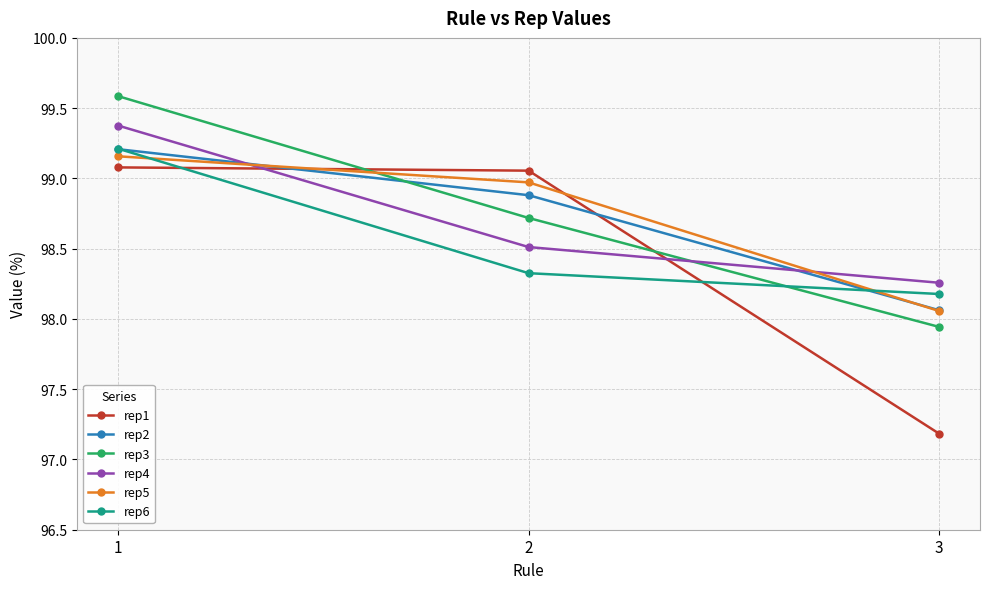

How many lines are shown in the chart?

6